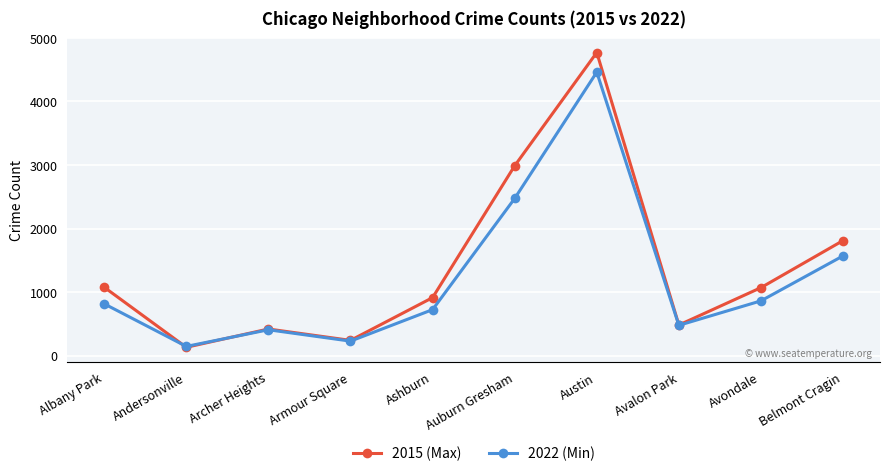

What is the approximate value of 2015 (Max) at Andersonville?

131